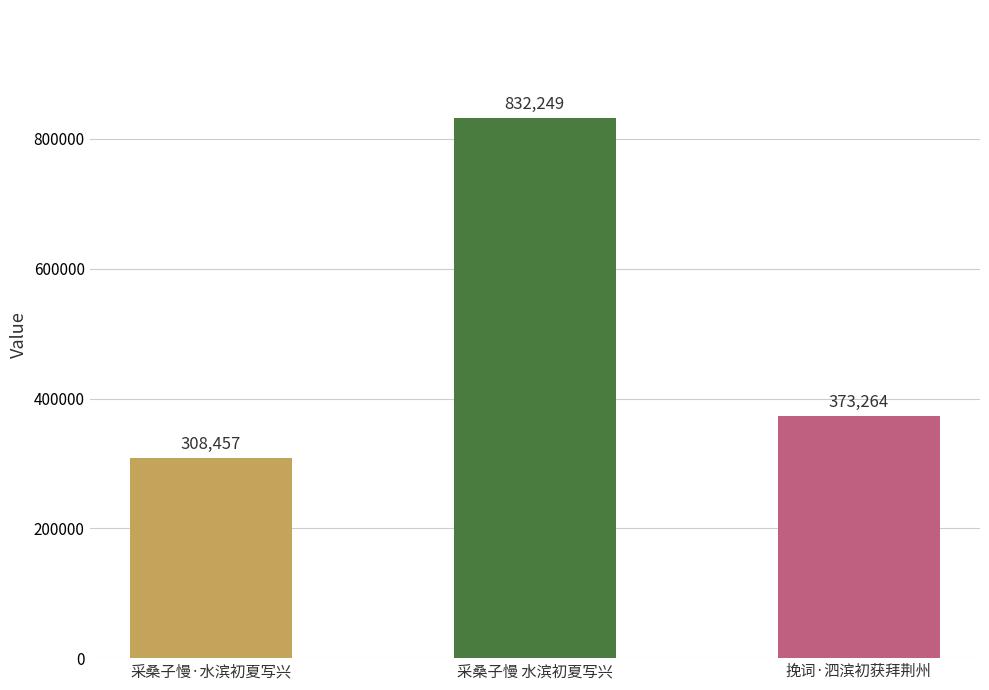

What is the maximum value shown in the chart?

832249